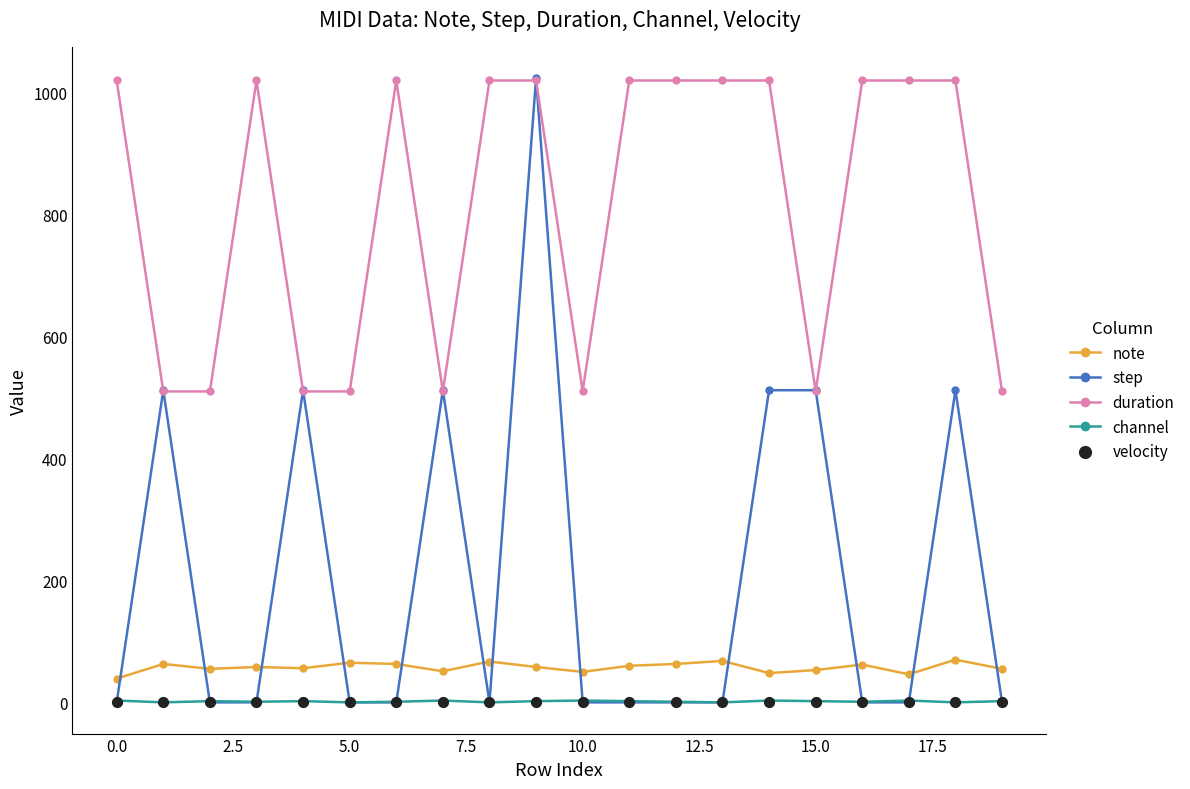

At how many categories does at least one series exceed 910?

12